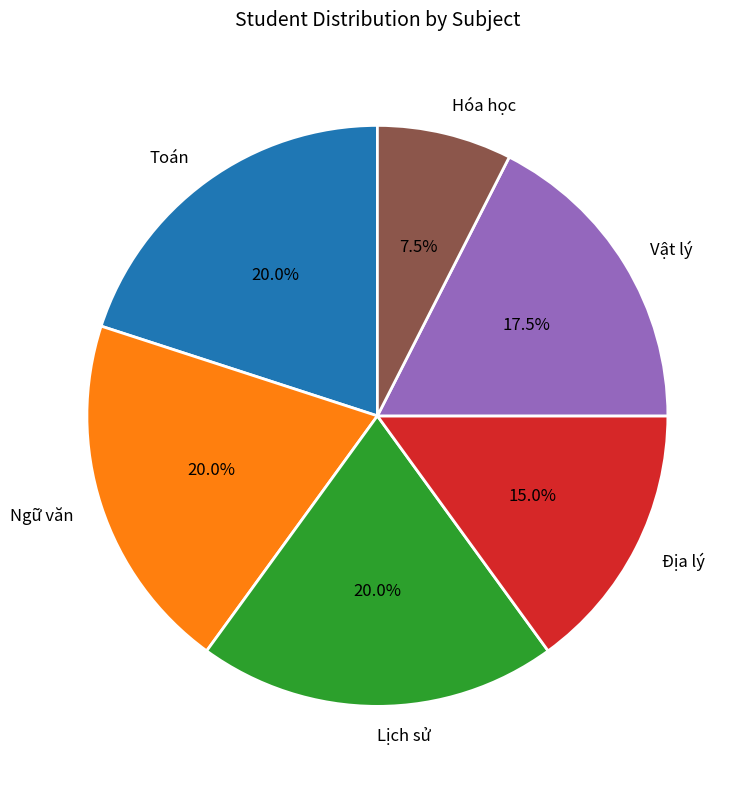

What portion of the pie excludes Hóa học?

92.5%